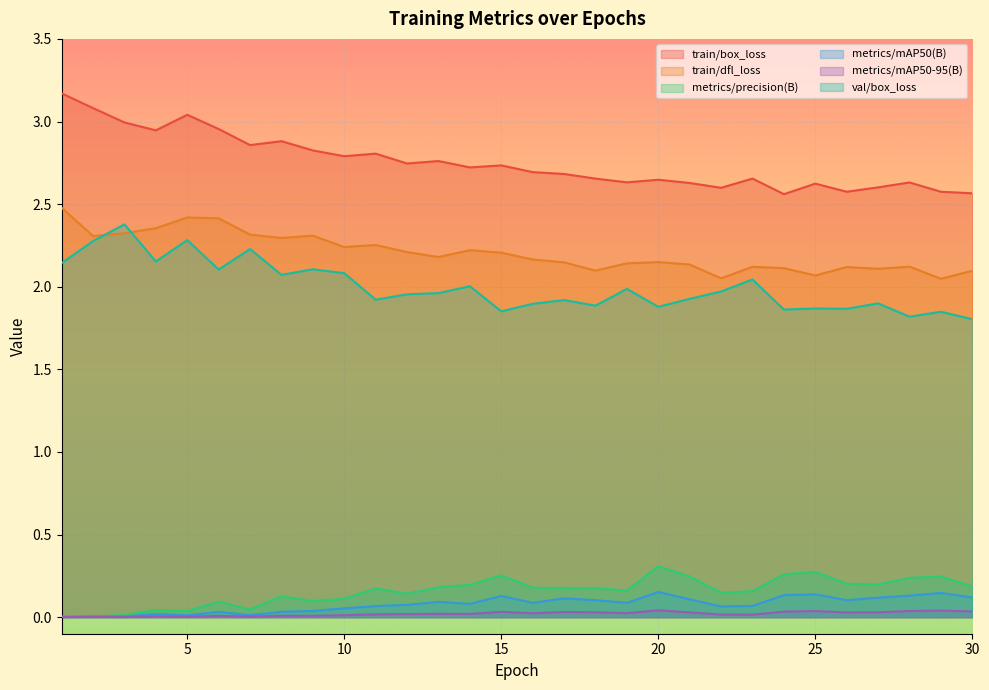

At which category does val/box_loss reach its first local peak?

3